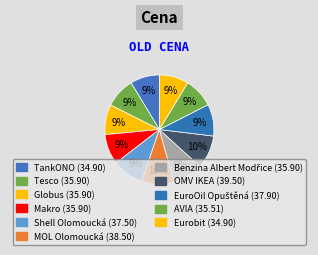

What is the largest slice in the pie chart?

OMV IKEA